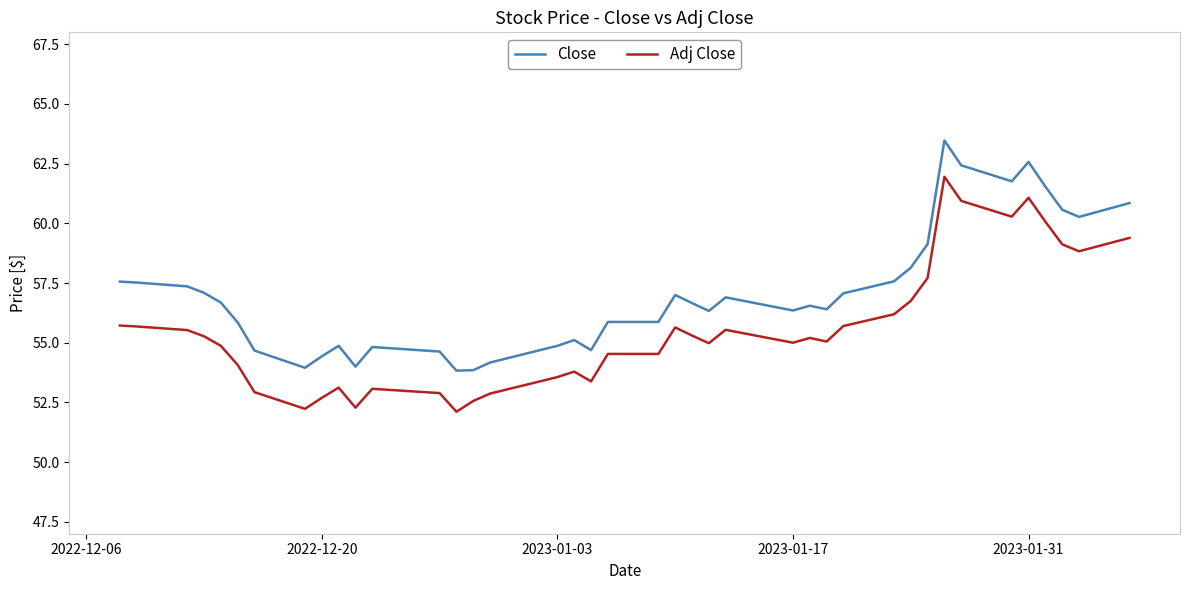

True or false: Close and Adj Close cross at least once.

False